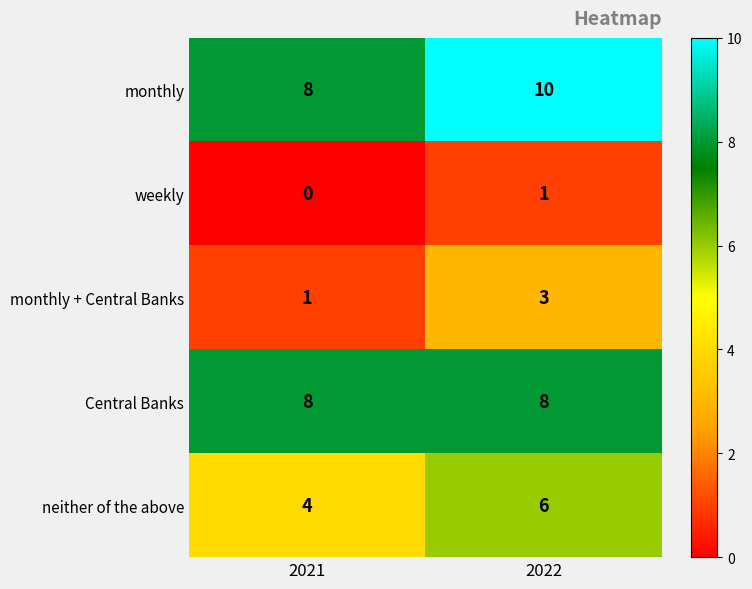

At which category is the sum across all series the highest?

2022